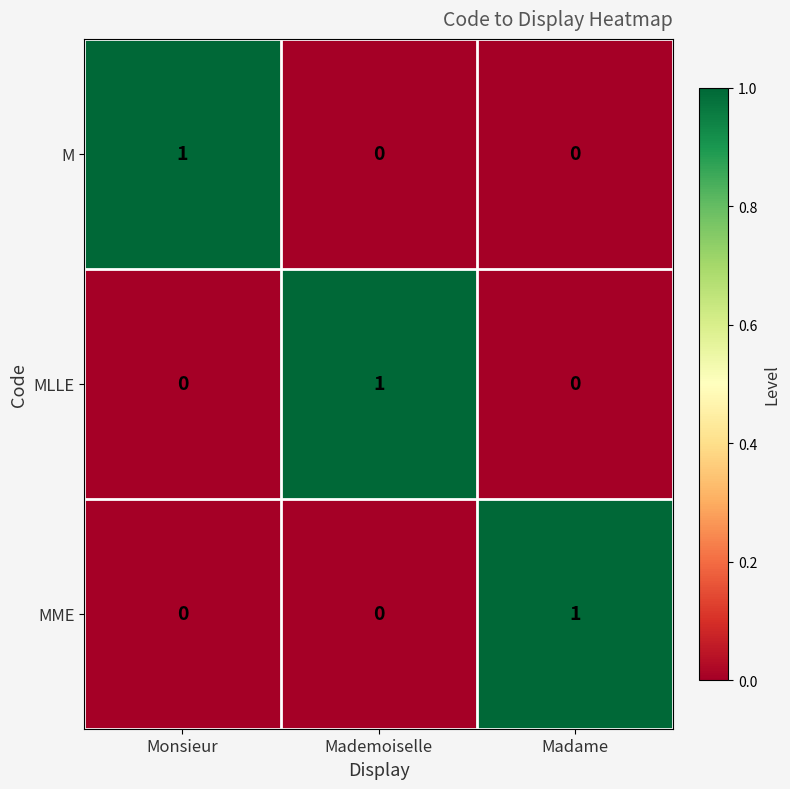

Reading left to right, list all the values displayed in this chart.

M: 1	0	0
MLLE: 0	1	0
MME: 0	0	1